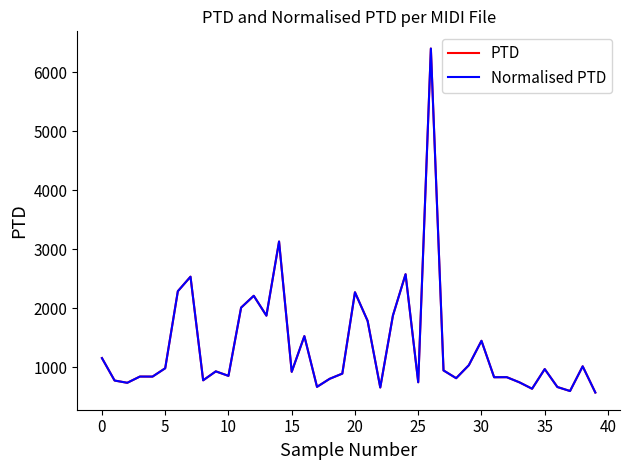

Is this an area chart (filled region under the line)?

No